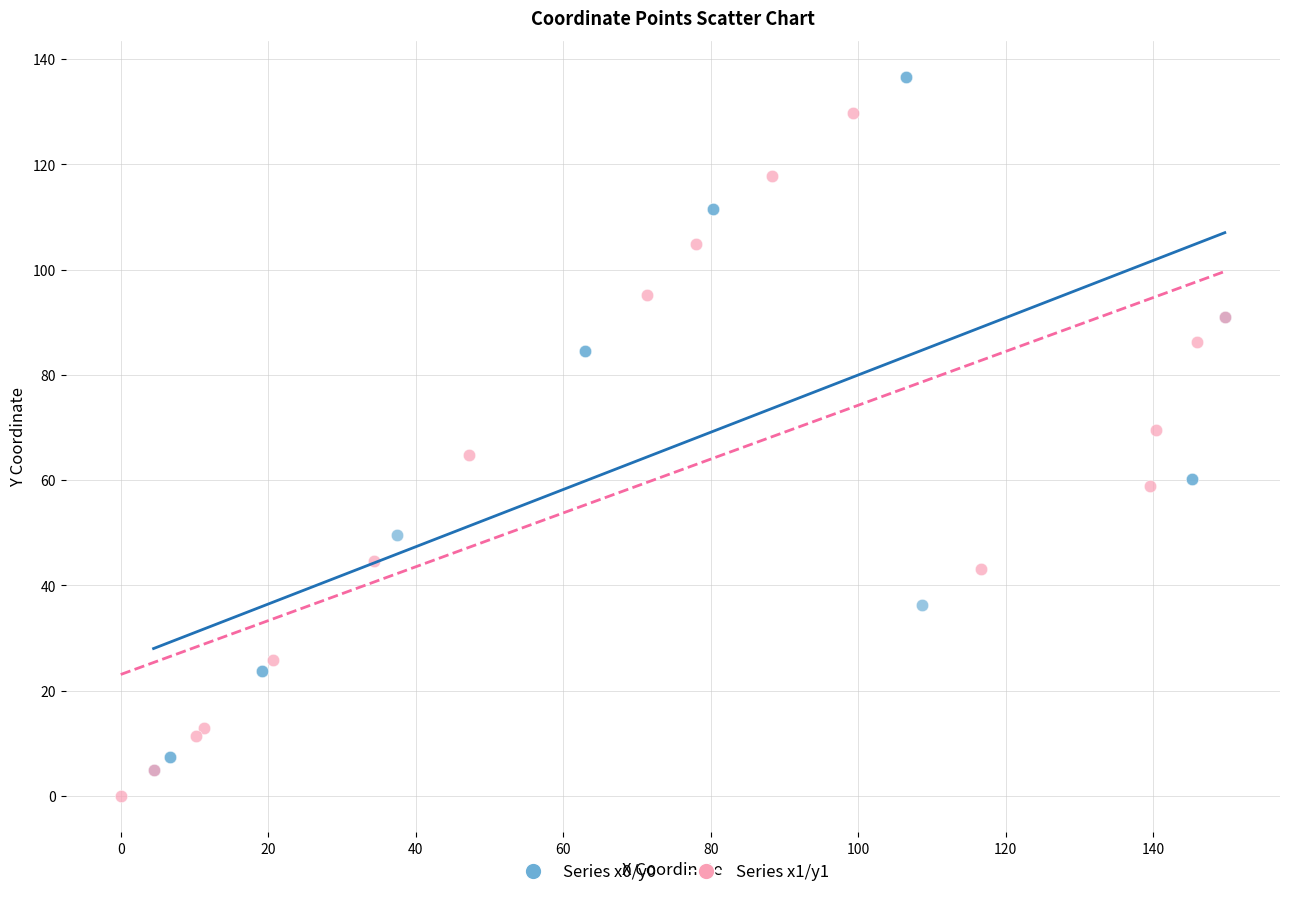

Which series contains the highest Y value?

Series x0/y0